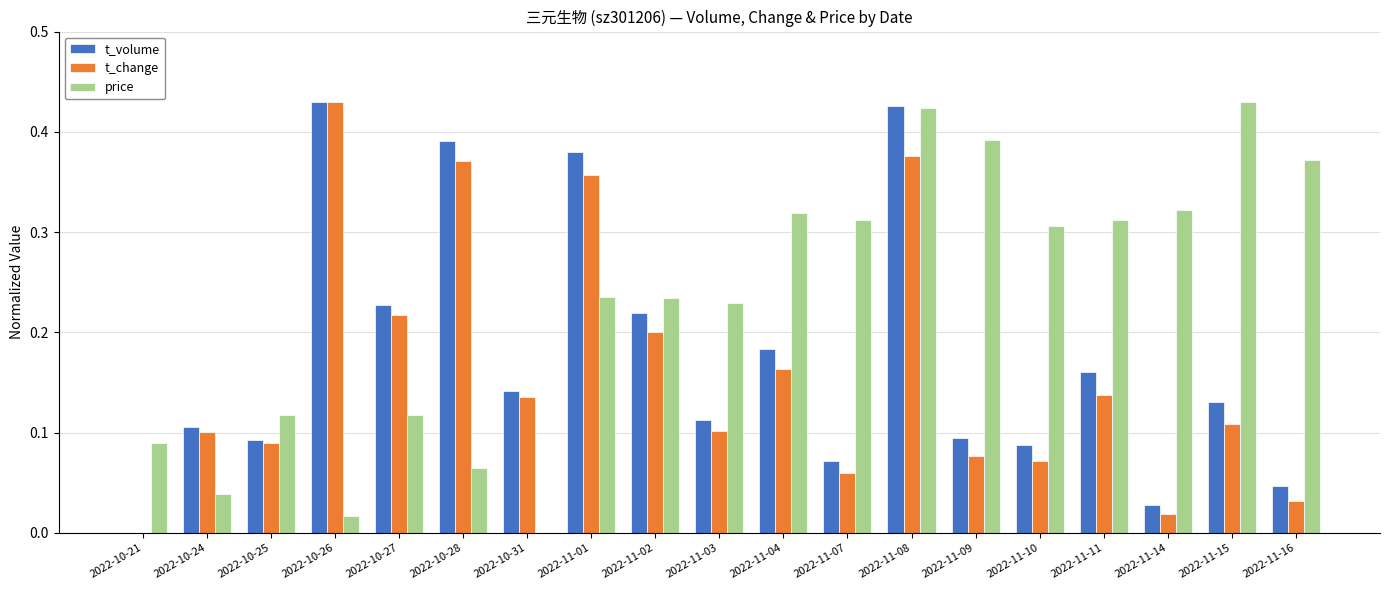

What are all the series names shown in the legend?

t_volume, t_change, price